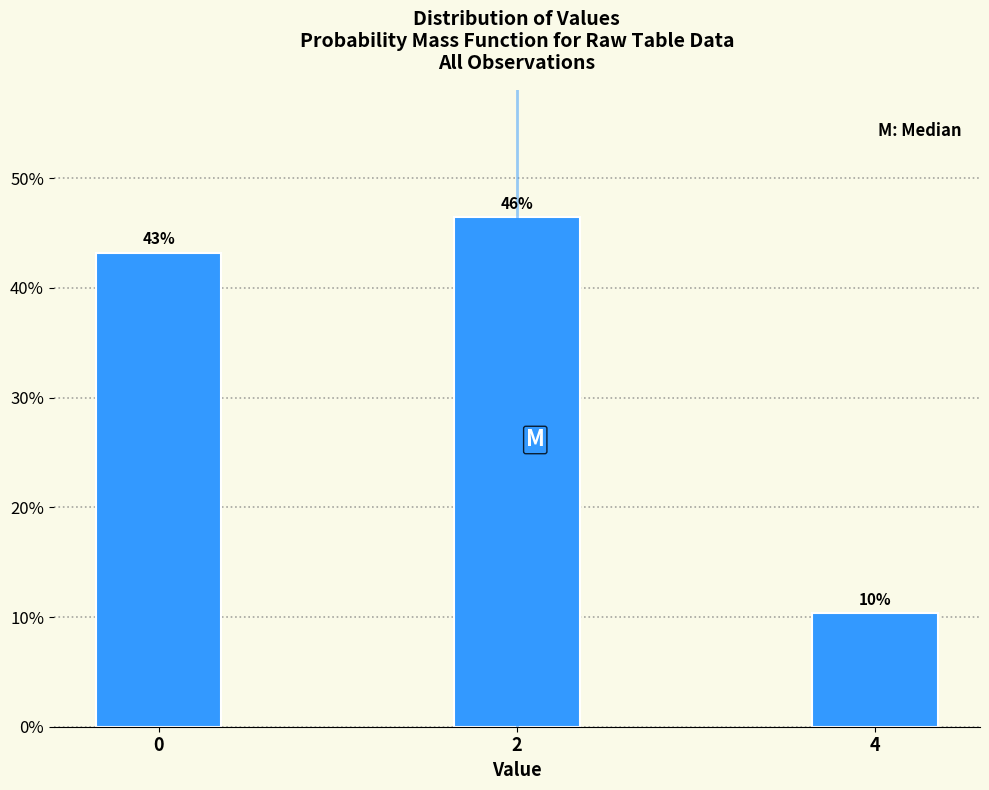

How many bars are there in total?

3